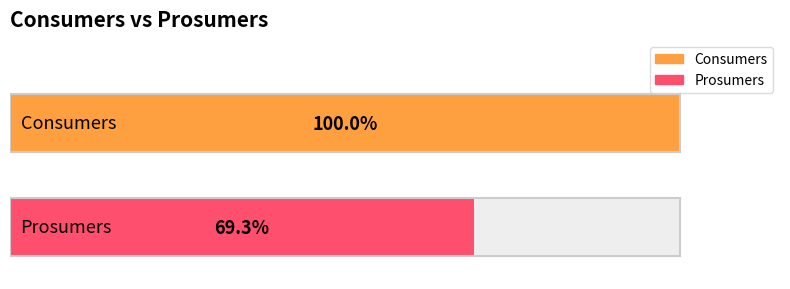

Which series has the largest total across all categories?

Consumers